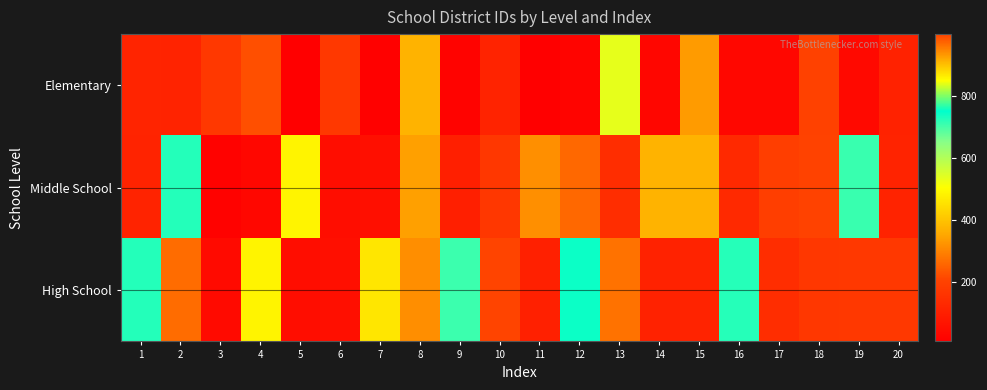

At which category is the sum across all series the highest?

10